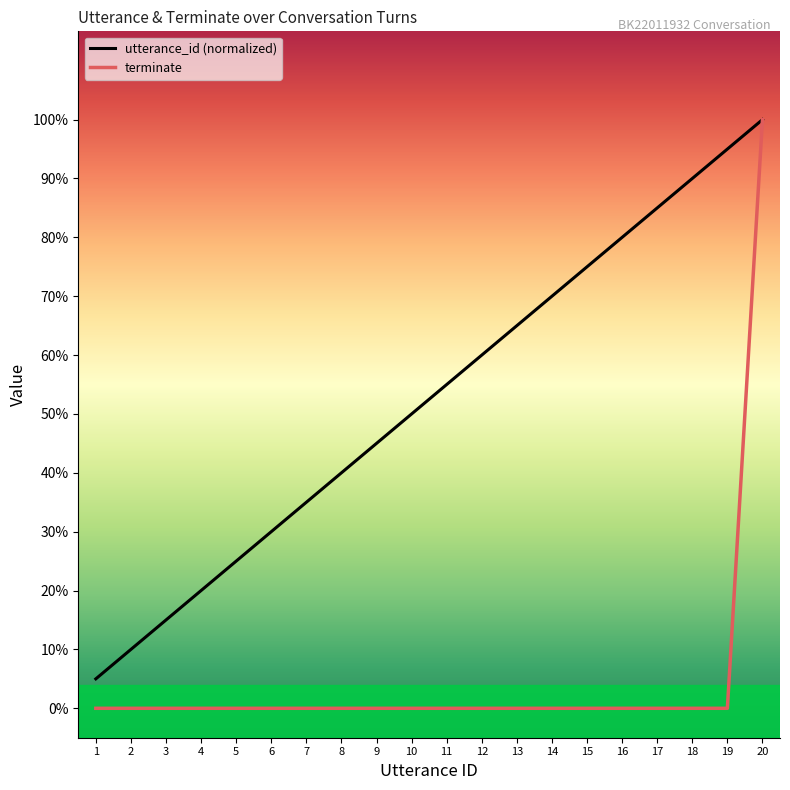

What is the average value of the terminate series?

0.1